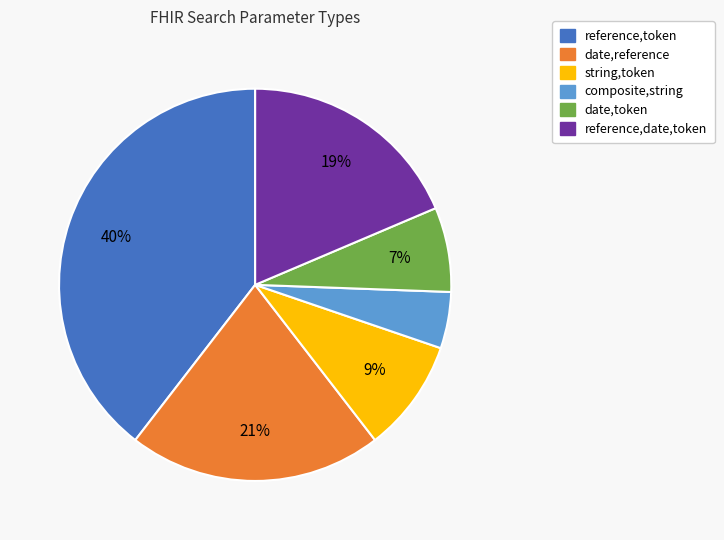

Which category has the smallest portion of the pie?

composite,string